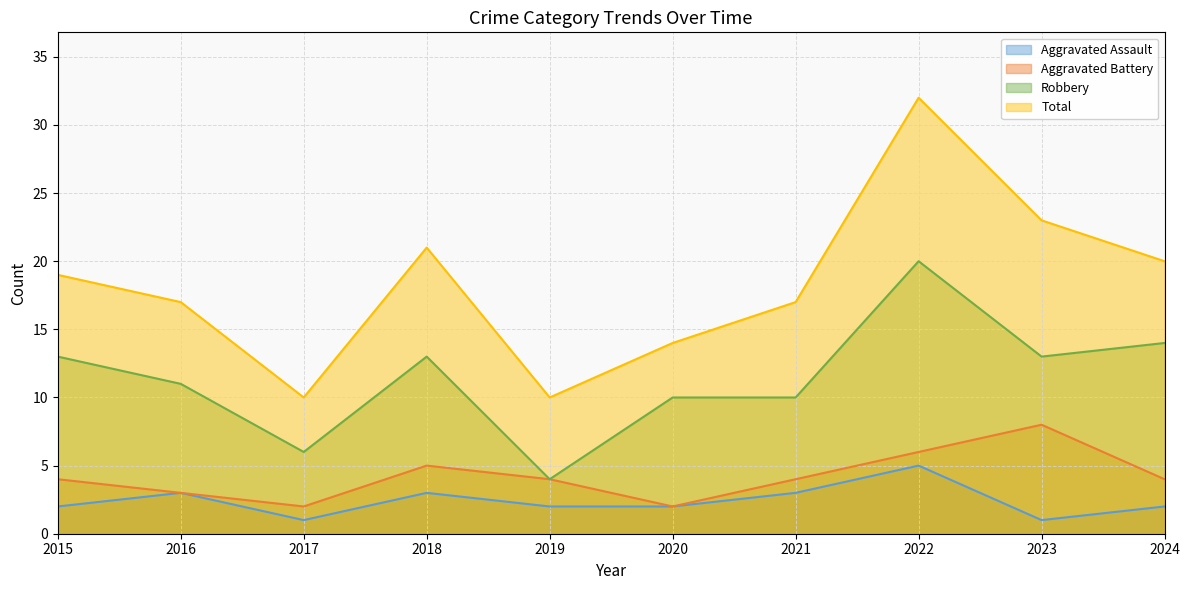

Reading left to right, list all the values displayed in this chart.

Aggravated Assault: 2	3	1	3	2	2	3	5	1	2
Aggravated Battery: 4	3	2	5	4	2	4	6	8	4
Robbery: 13	11	6	13	4	10	10	20	13	14
Total: 19	17	10	21	10	14	17	32	23	20